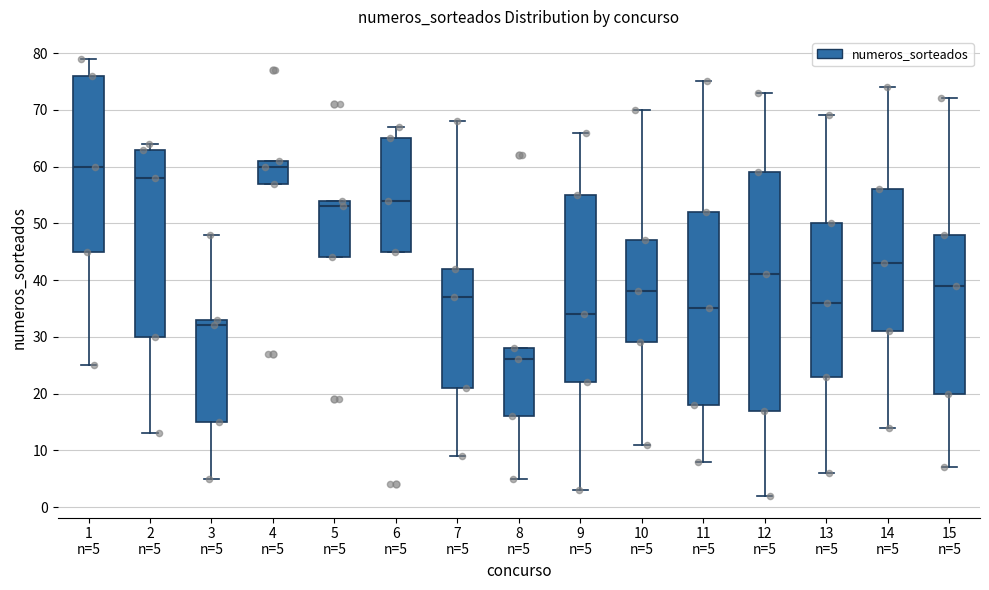

Comparing the boxes themselves (not the whiskers), which one is the tallest?

12 n=5